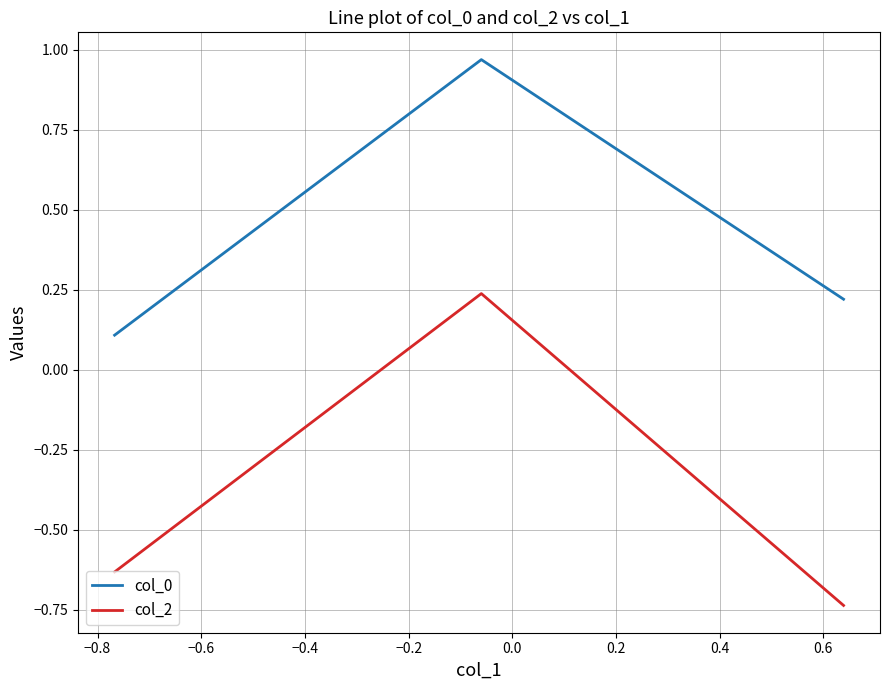

How many data points does each series have?

3